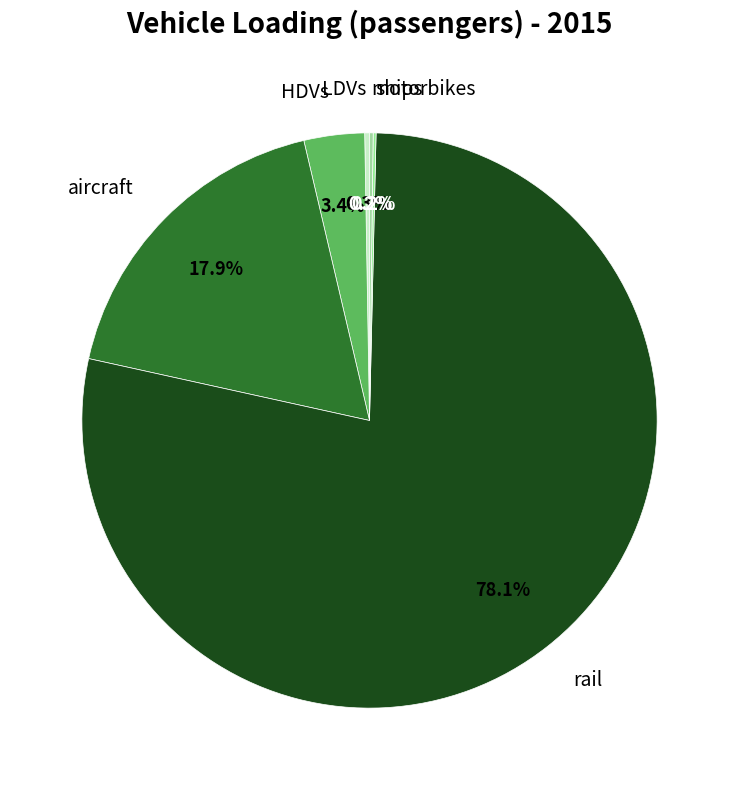

Which category has the biggest portion of the pie?

rail